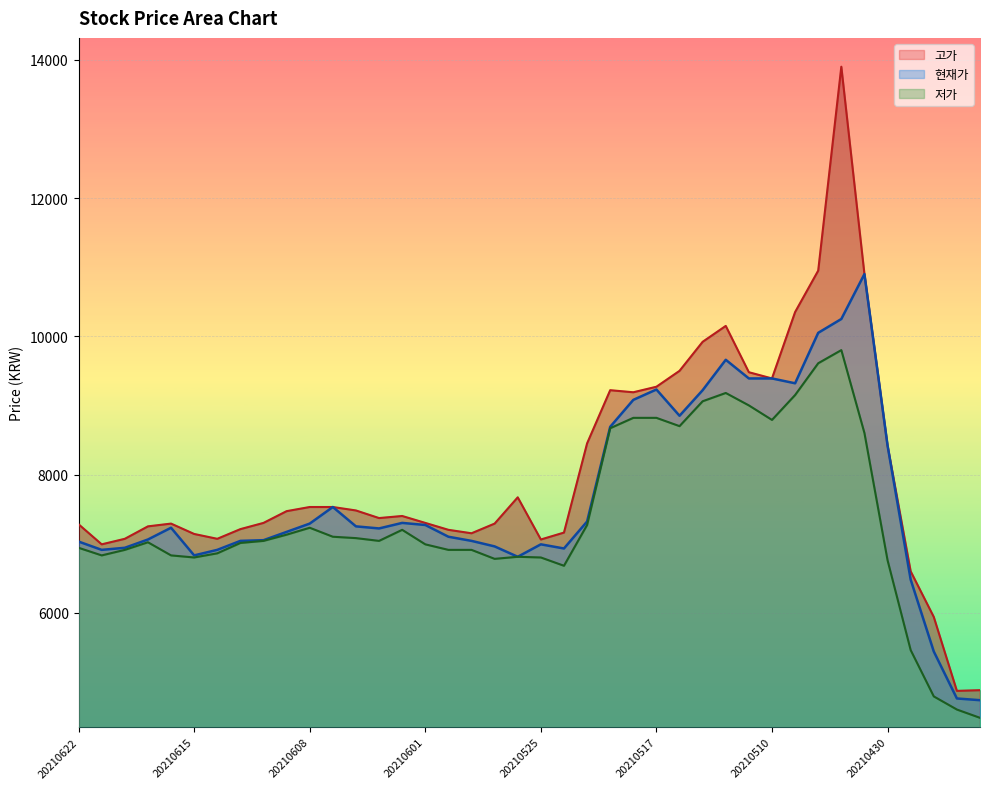

At which category is the sum across all series the highest?

20210504